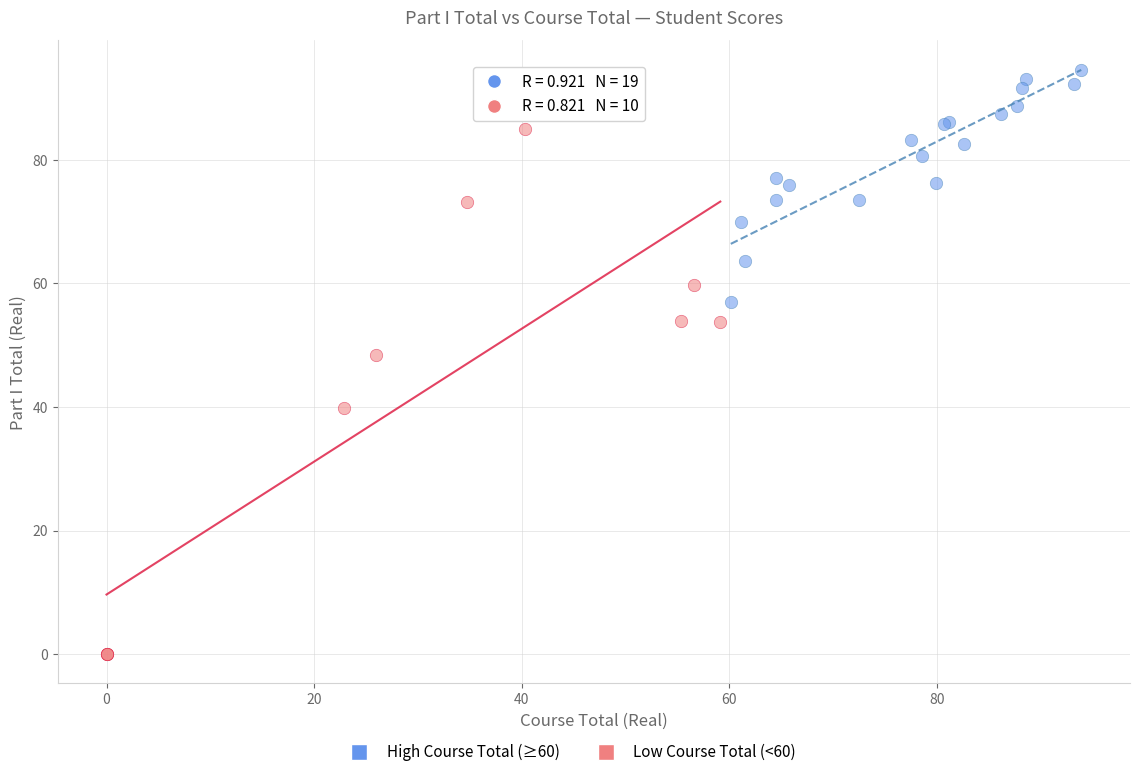

Which series contains the lowest Y value?

Low Course Total (<60)